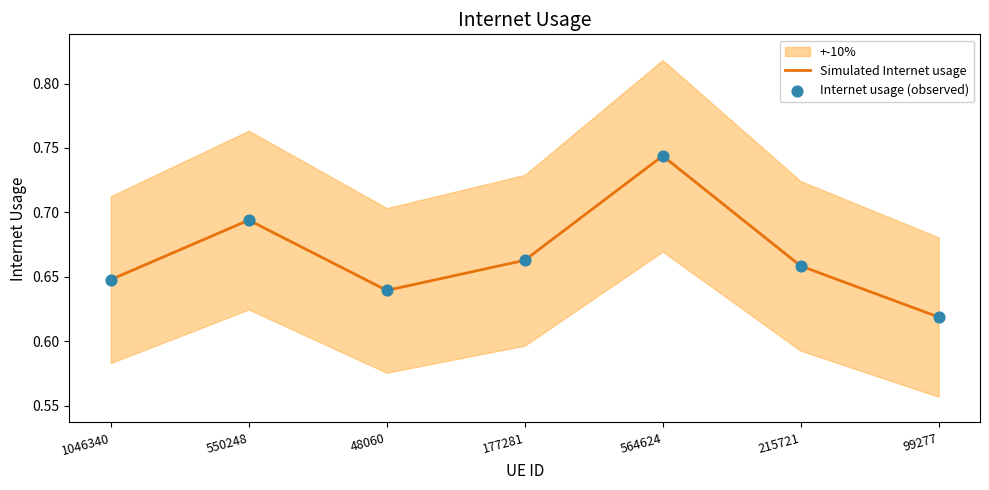

At which category is the sum across all series the highest?

564624